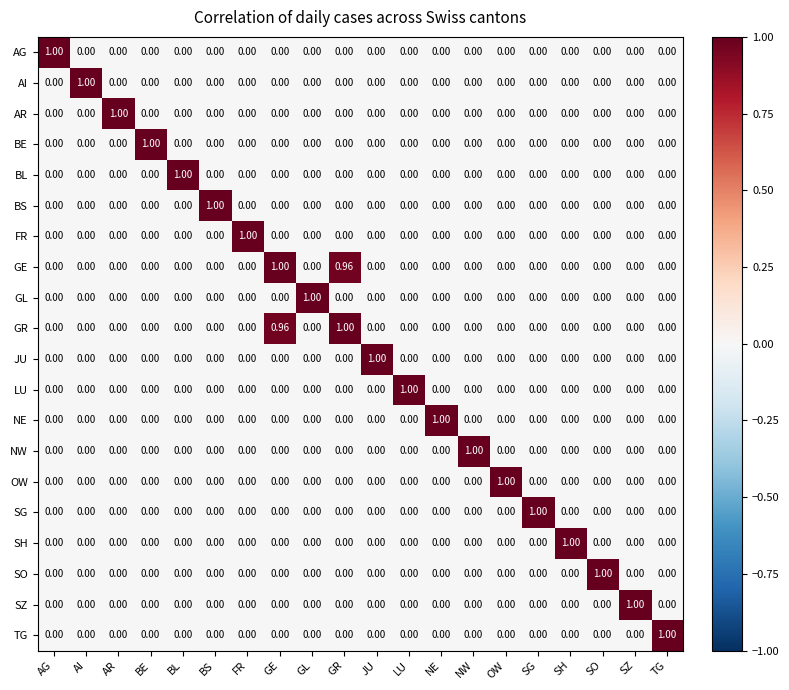

Is the value of AR at AR greater than the value of FR at GL?

Yes